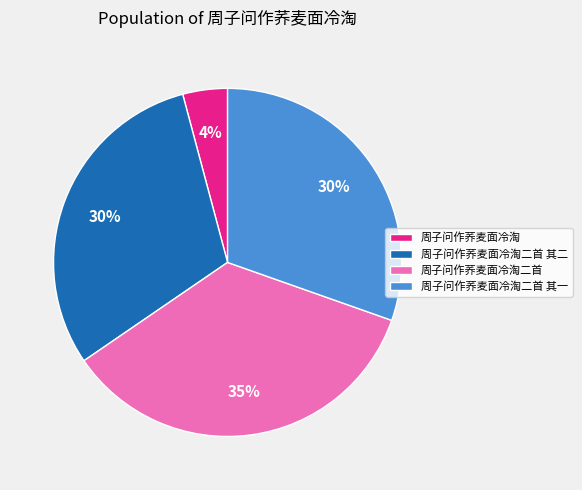

True or false: 周子问作荞麦面冷淘二首 其一 accounts for 40% of the total.

False